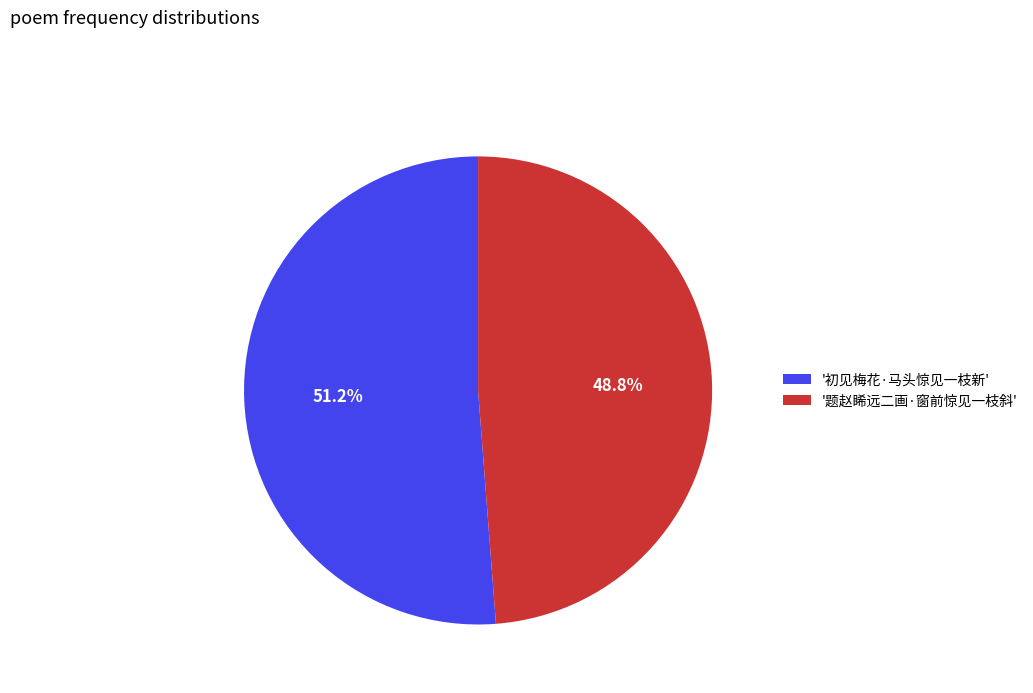

Is '题赵睎远二画·窗前惊见一枝斜' the majority of the pie?

No